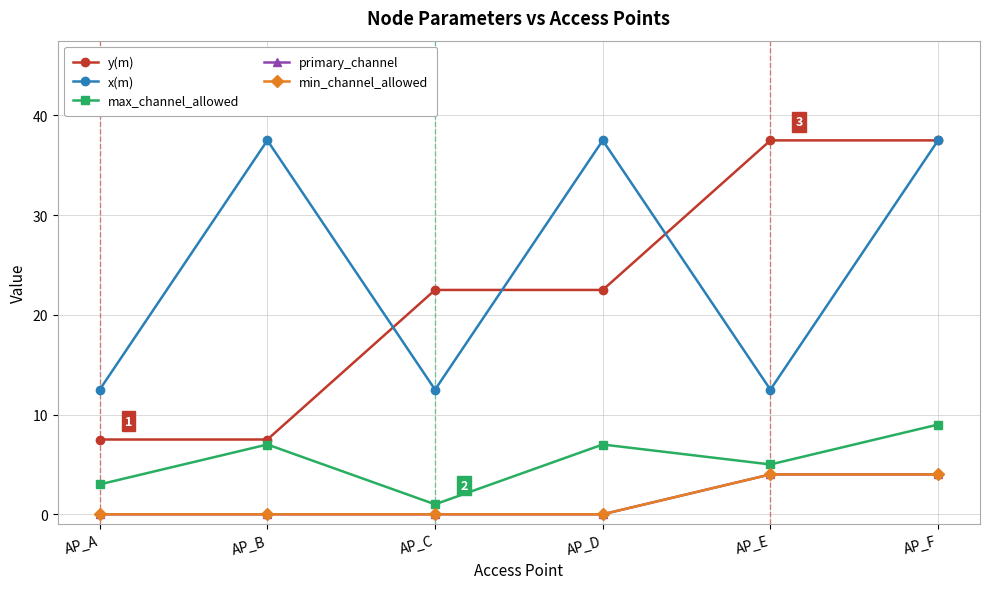

Is this an area chart (filled region under the line)?

No